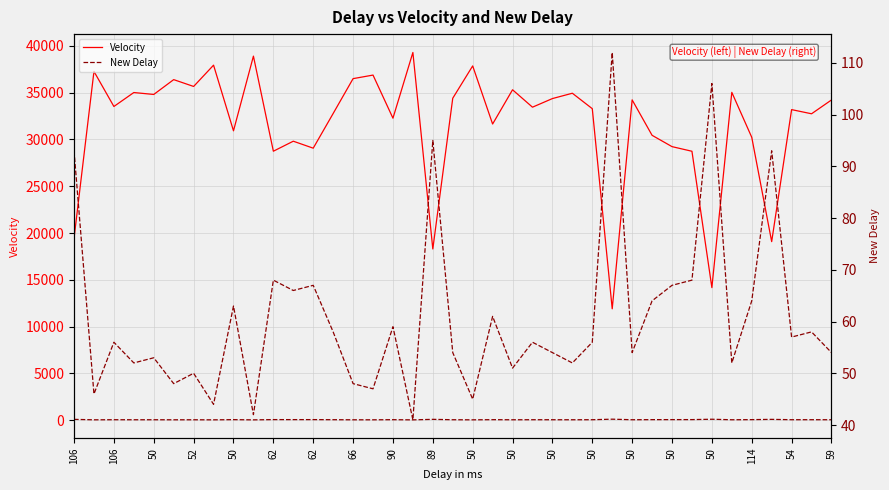

In Velocity, how many points are higher than both neighbors (excluding endpoints)?

14